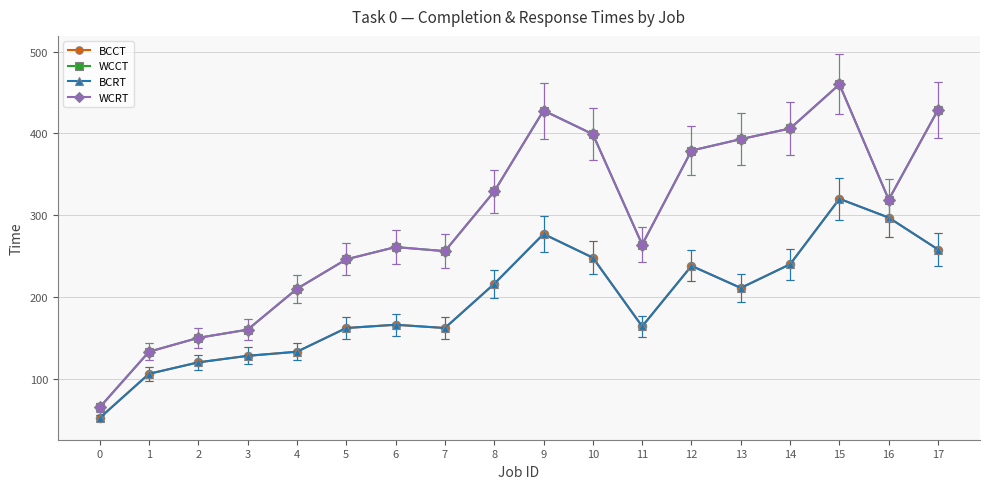

Does the chart have visible grid lines?

Yes